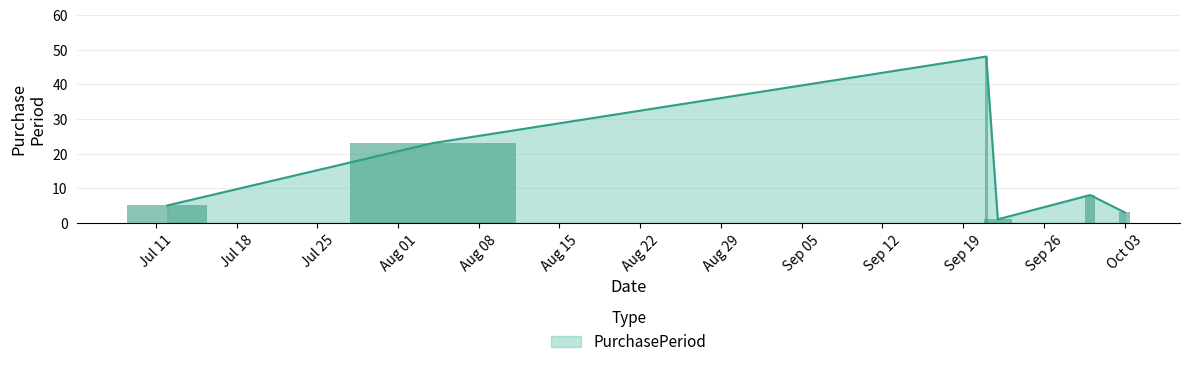

True or false: the data shows 23 at 2016-08-04.

True